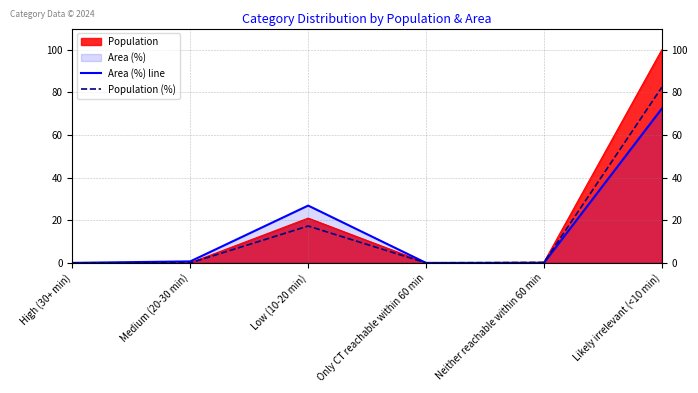

What is the highest value of the Area (%) line series?

72.4